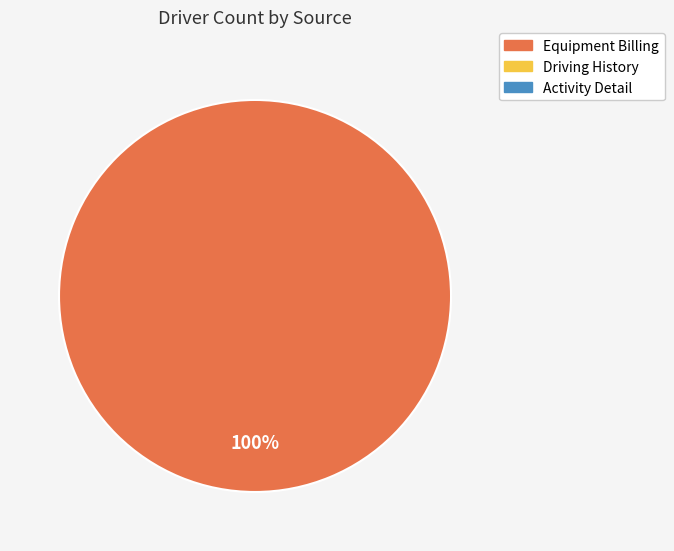

Is there any slice that represents more than half of the pie?

Yes